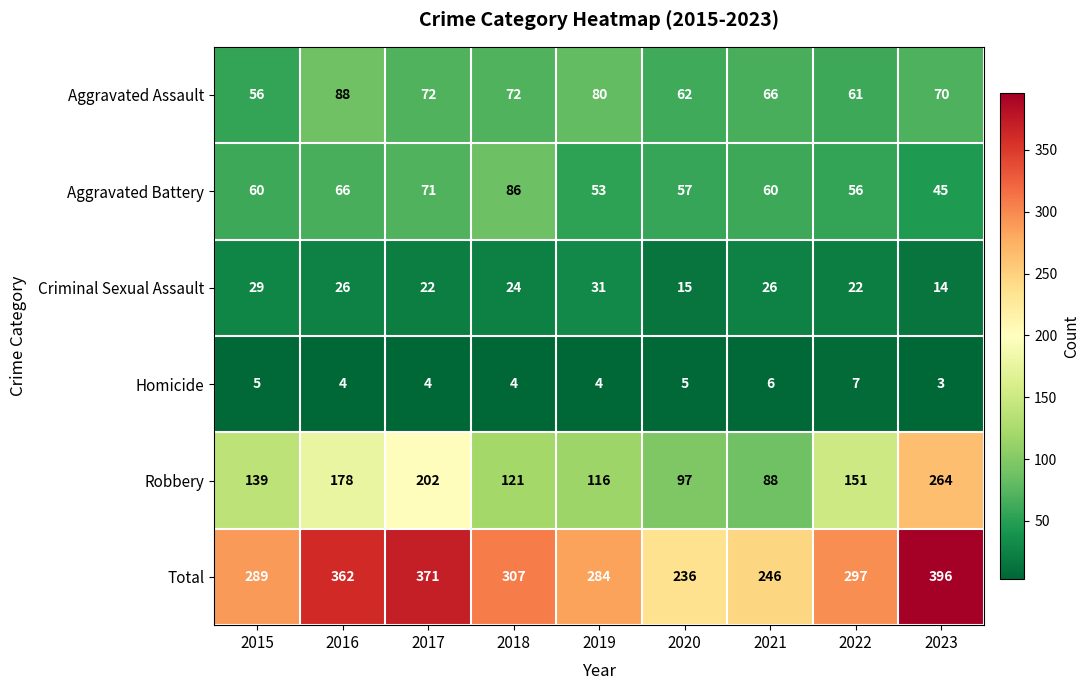

Which category has the highest value in the Homicide series?

2022